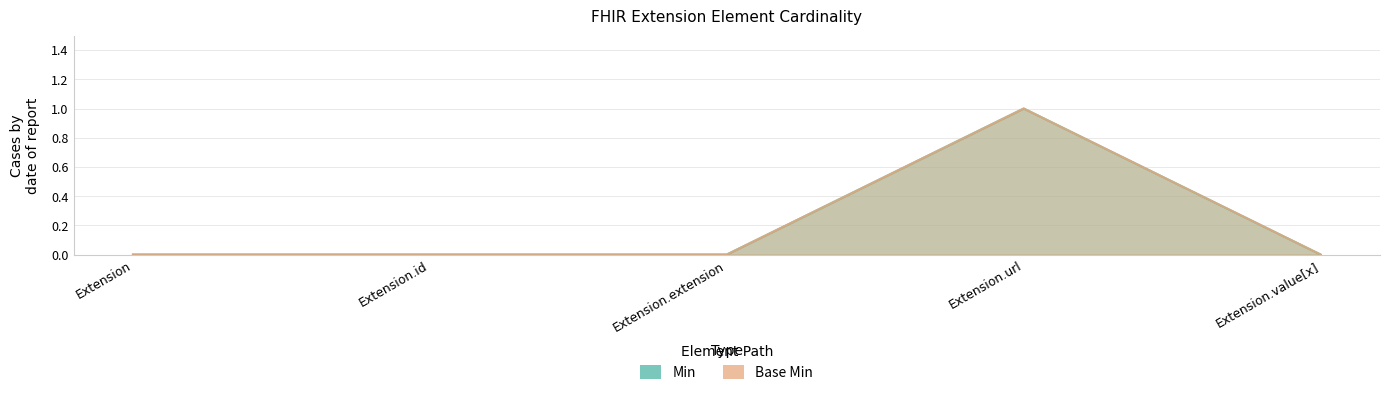

True or false: Base Min and Min cross at least once.

False